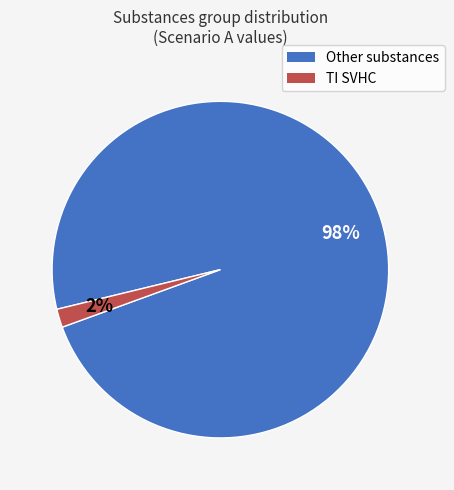

Count the number of slices in the pie.

2